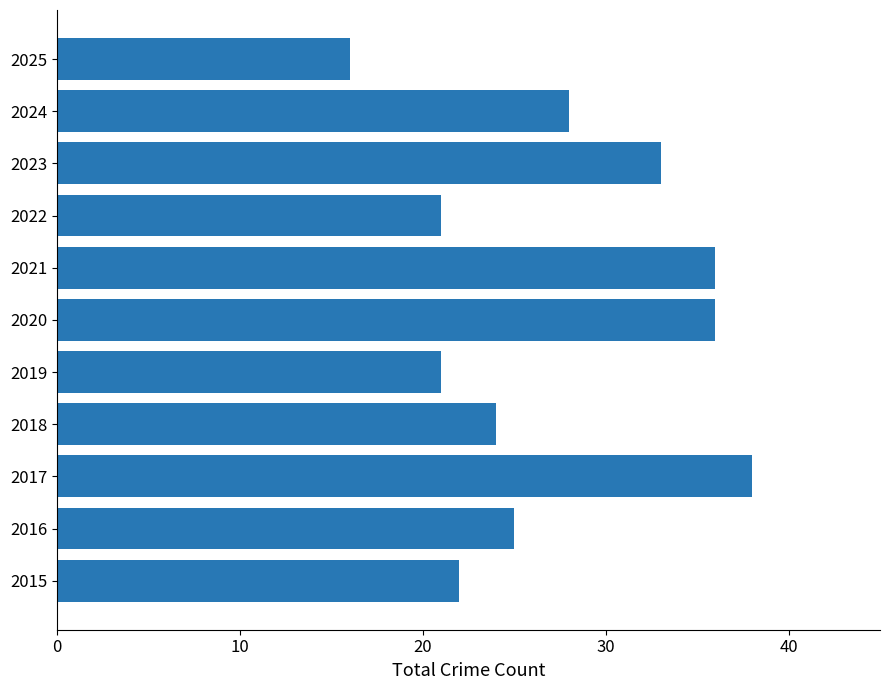

Are the bars grouped side by side (vs. stacked)?

No